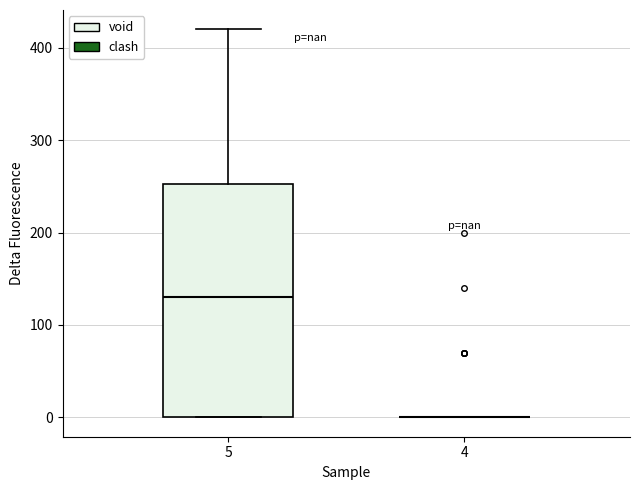

Where is the upper edge of the box at x = 5 on the y-axis? The values are not printed on the chart, so give them approximately, as read against the axis.

250